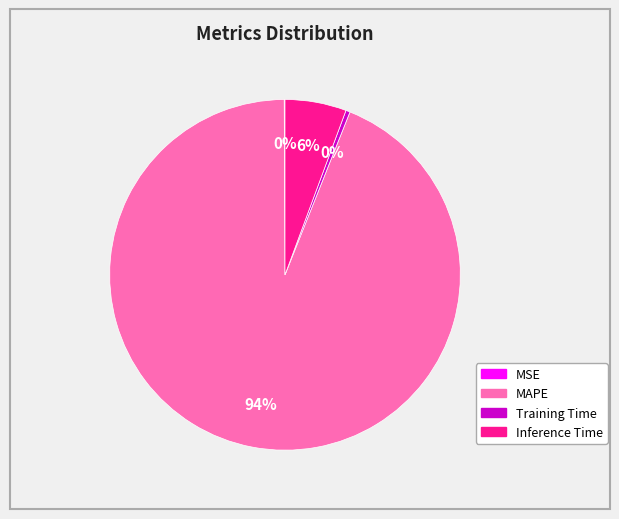

The Training Time slice represents 0% of the pie. True or false?

True